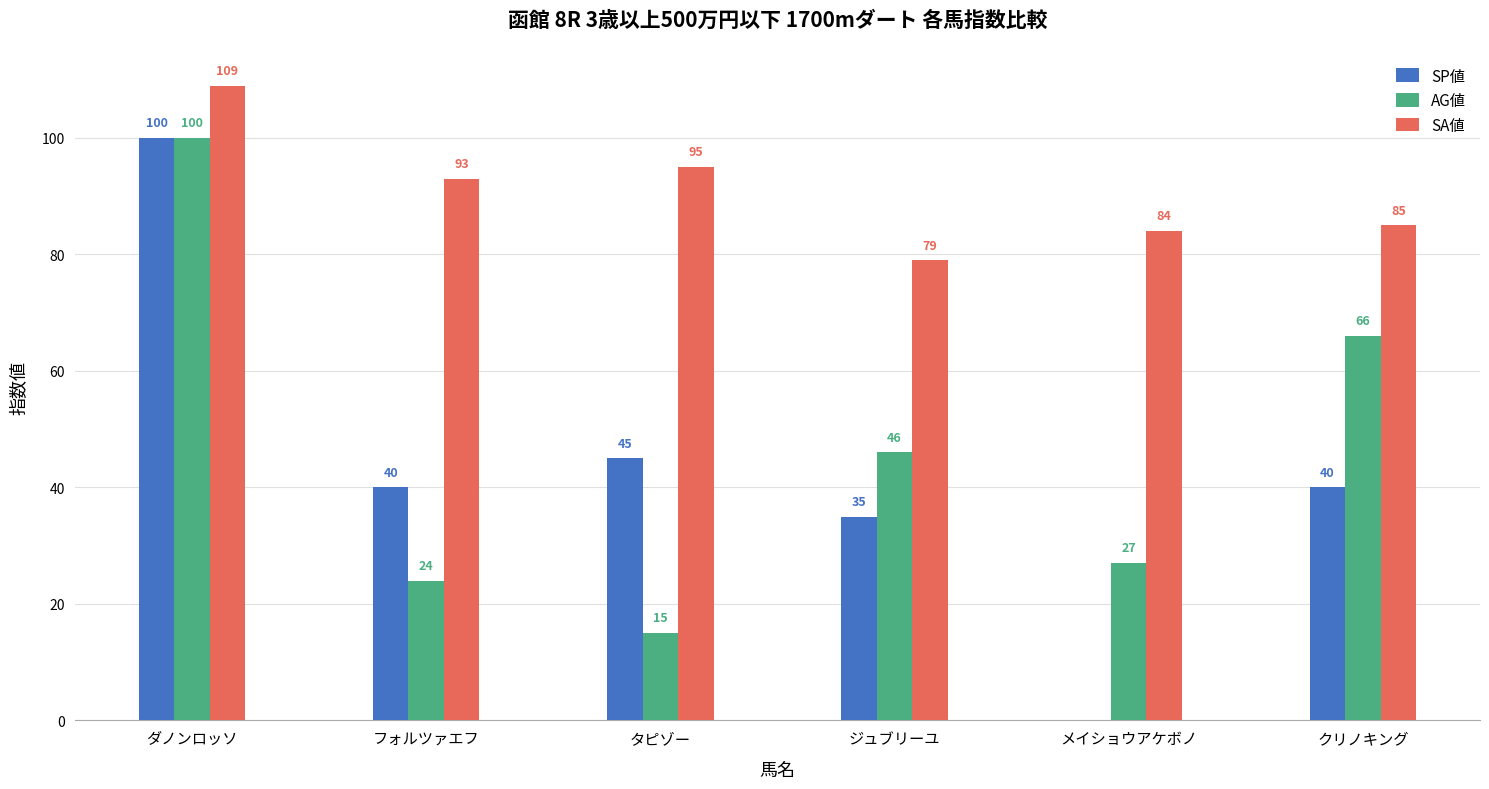

What is the sum of all SA値 values?

545